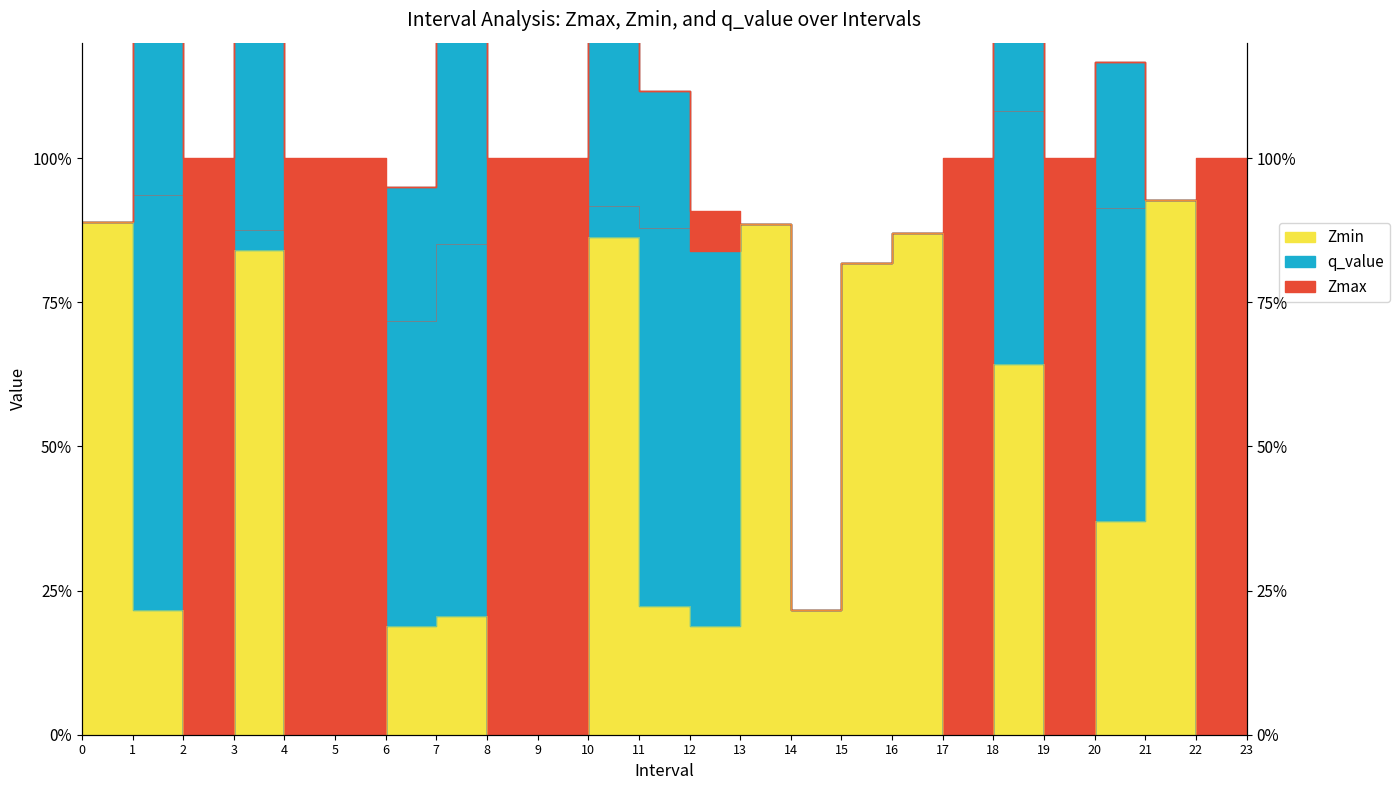

How many interior local peaks does the Zmin series have?

7